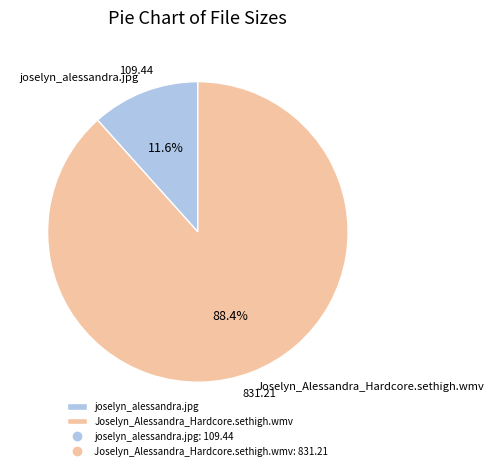

To the nearest percent, what is the combined percentage of Joselyn_Alessandra_Hardcore.sethigh.wmv and joselyn_alessandra.jpg?

100%